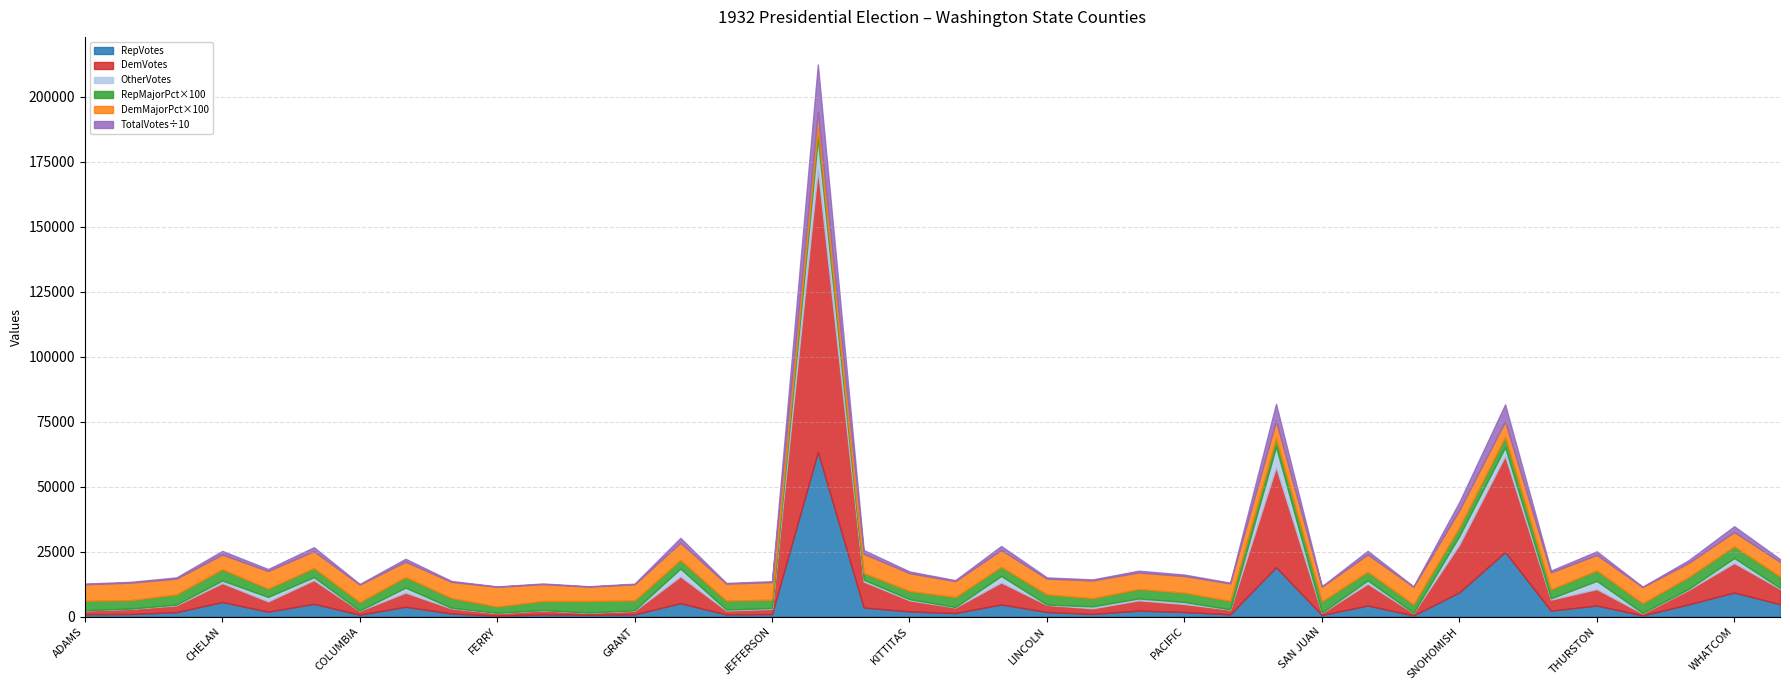

True or false: DemVotesMajorPercent and TotalVotes intersect in this chart.

False